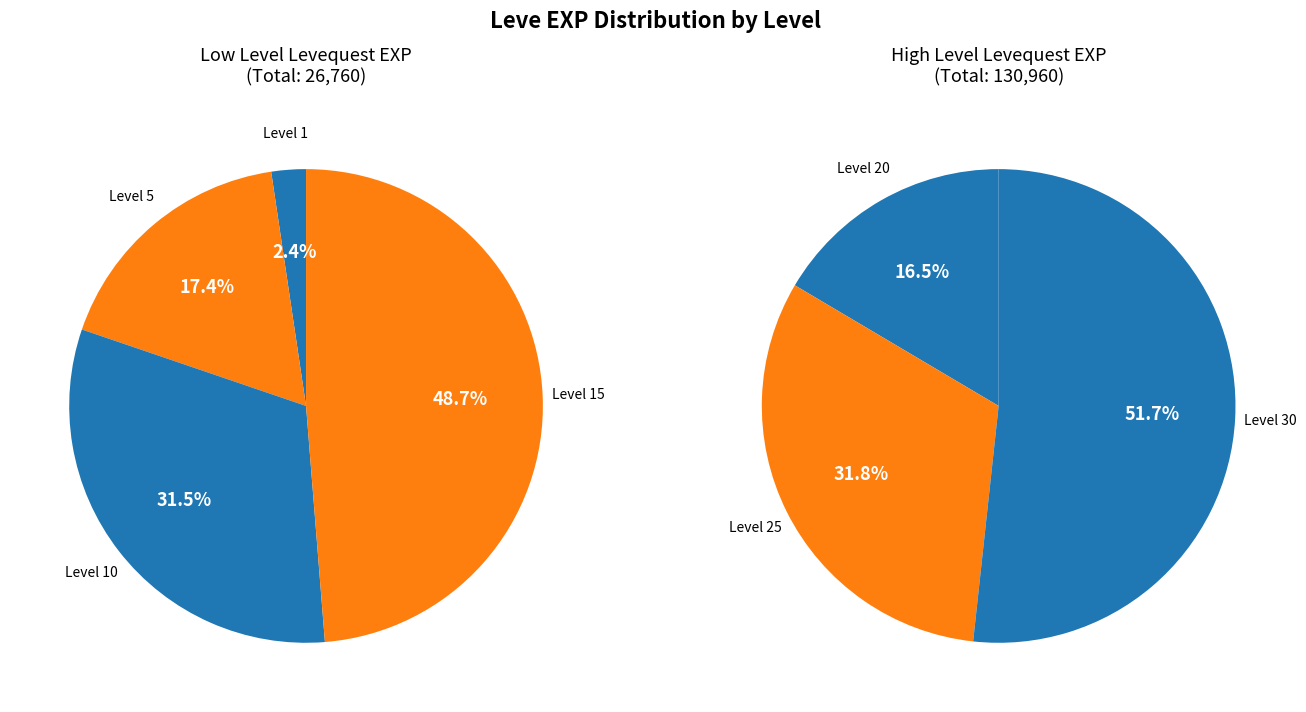

How many segments does this pie chart have?

7